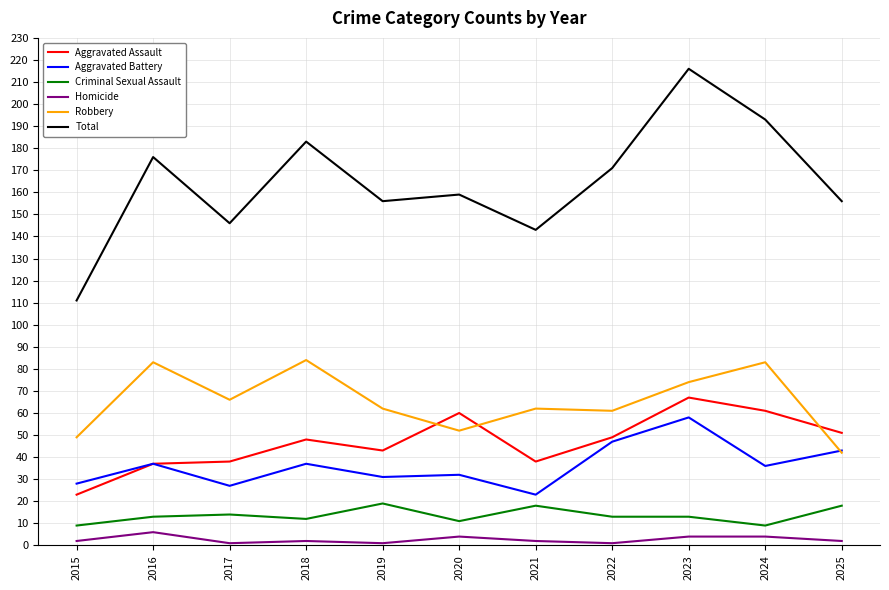

At which category does Homicide reach its first local peak?

2016